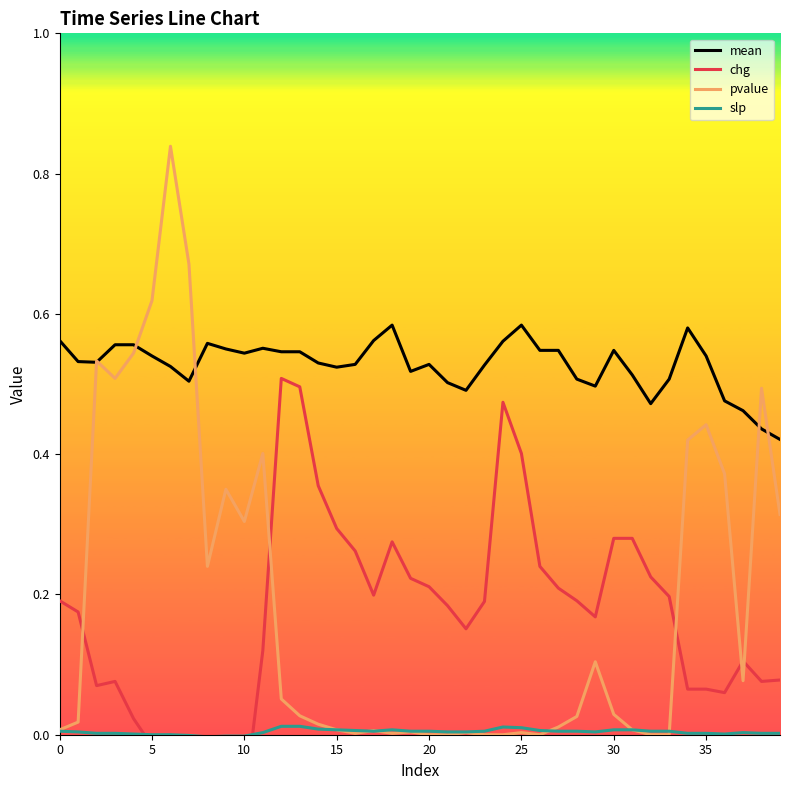

How many lines are shown in the chart?

4